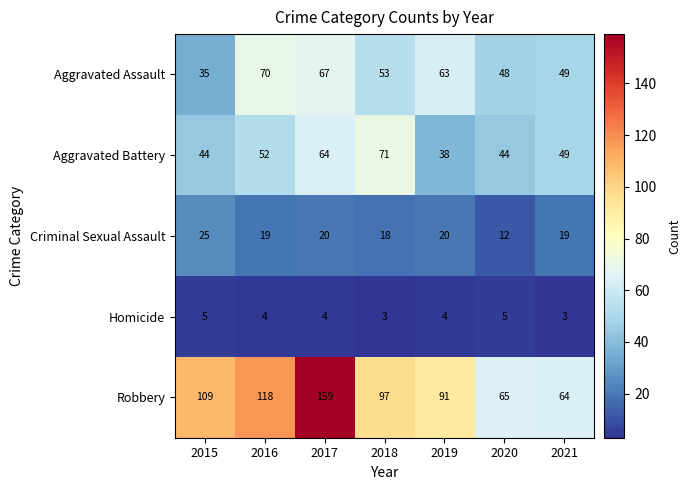

How many Aggravated Battery values are between 44 and 64?

5